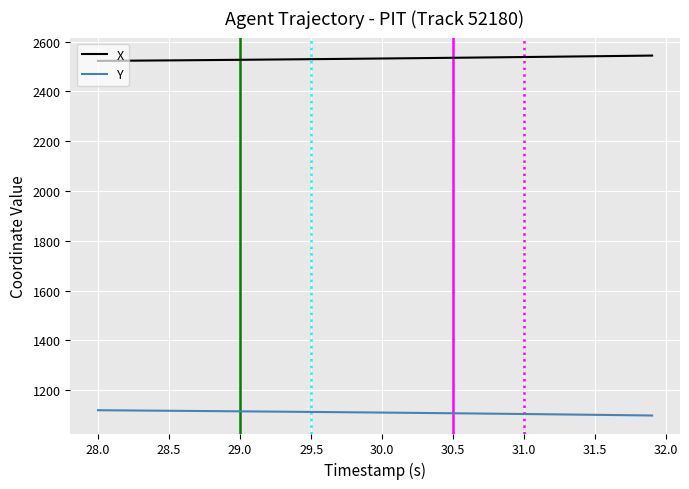

True or false: Y and X cross at least once.

False